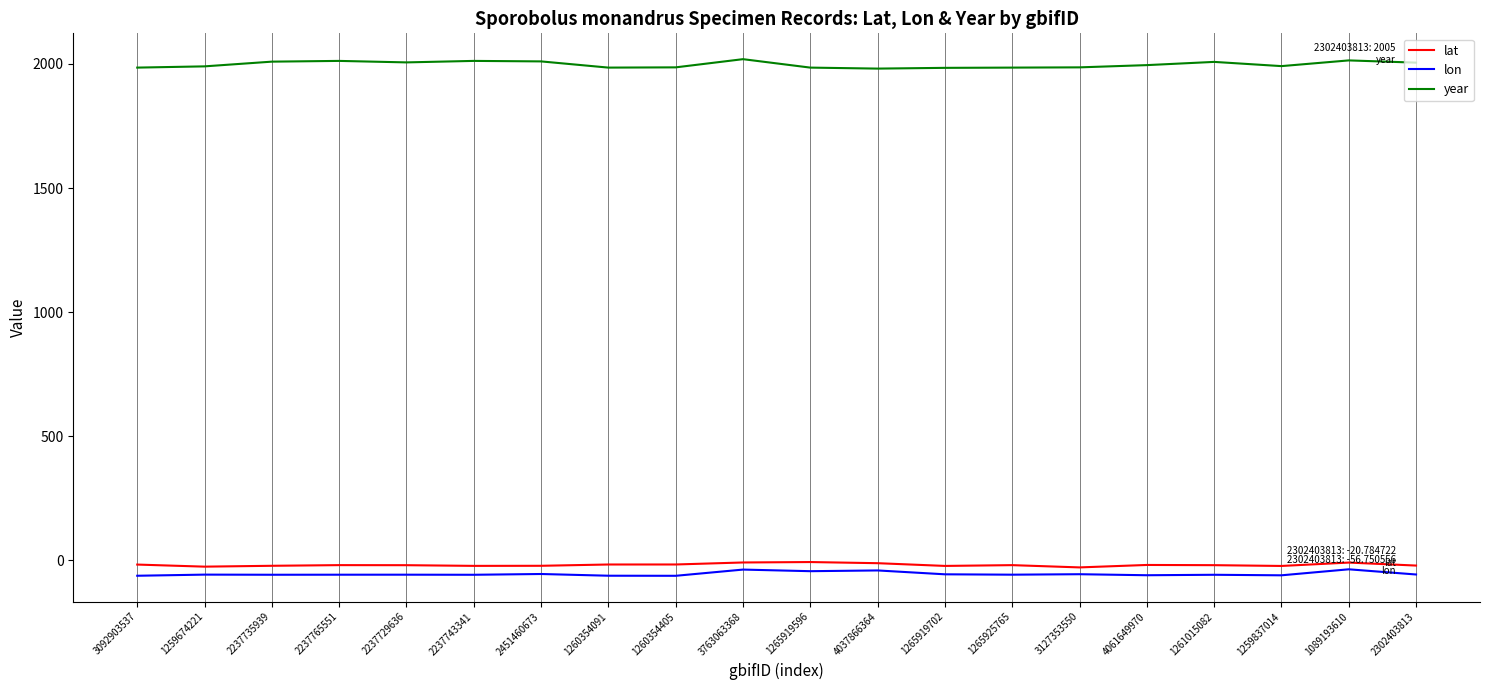

What is the maximum value for year?

2019.0